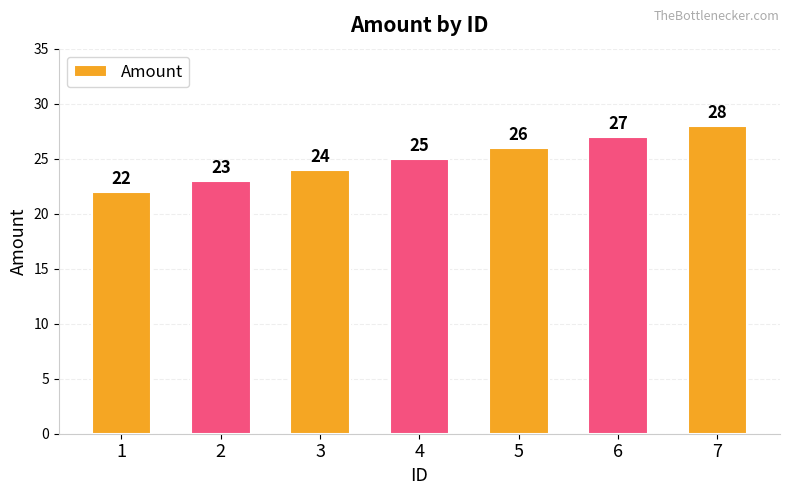

What is the change in value from 2 to 7?

+5